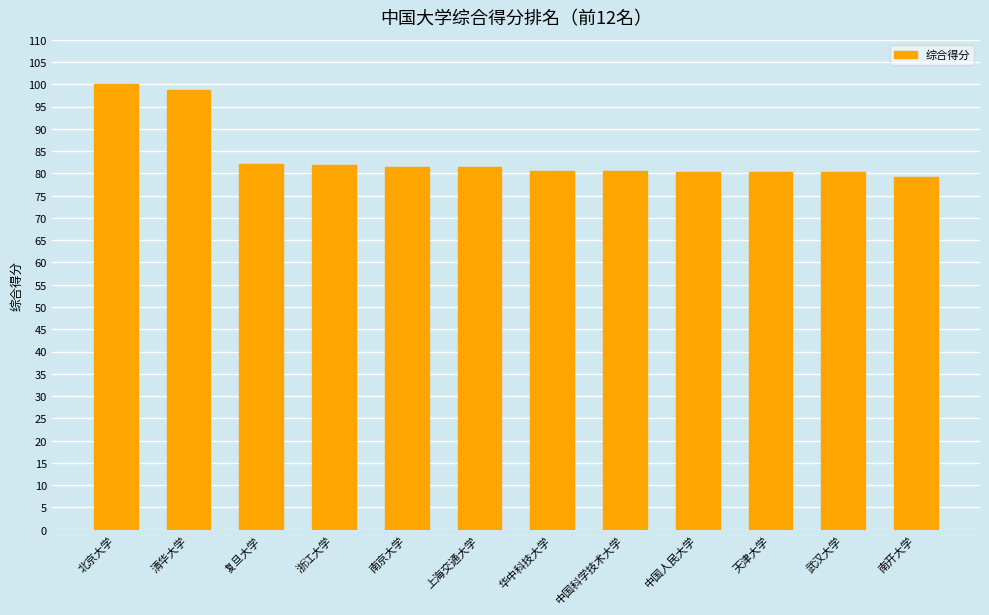

Count the number of values greater than 81.

6